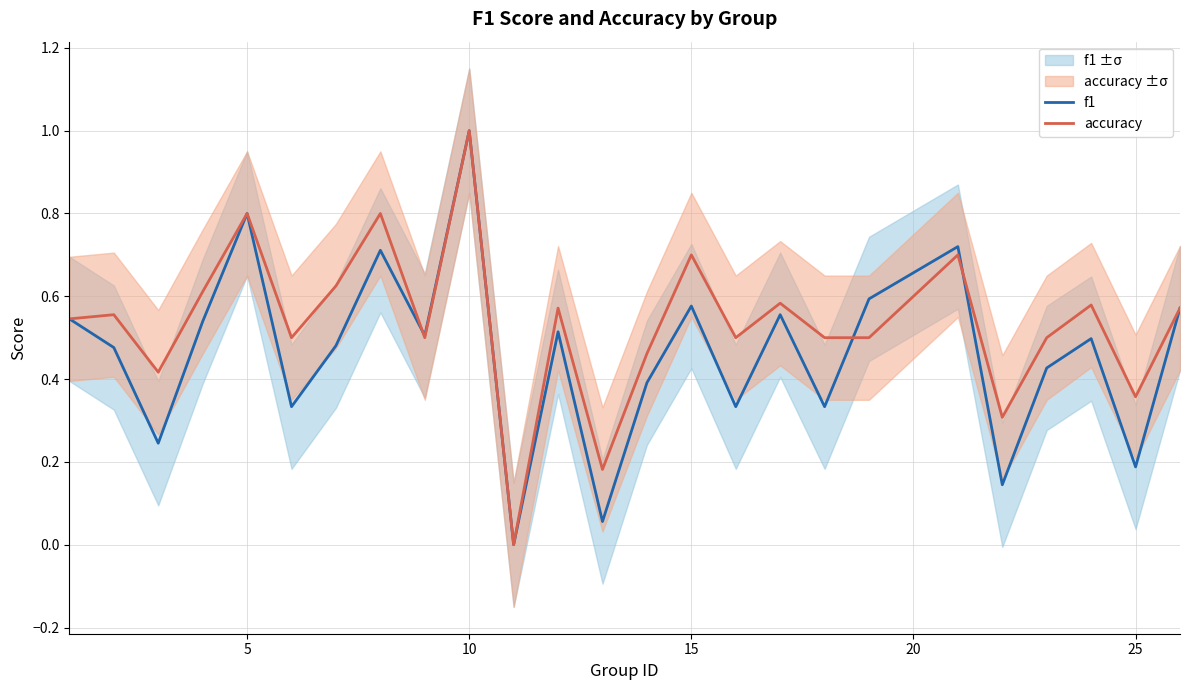

How many values in the f1 series exceed 0?

24